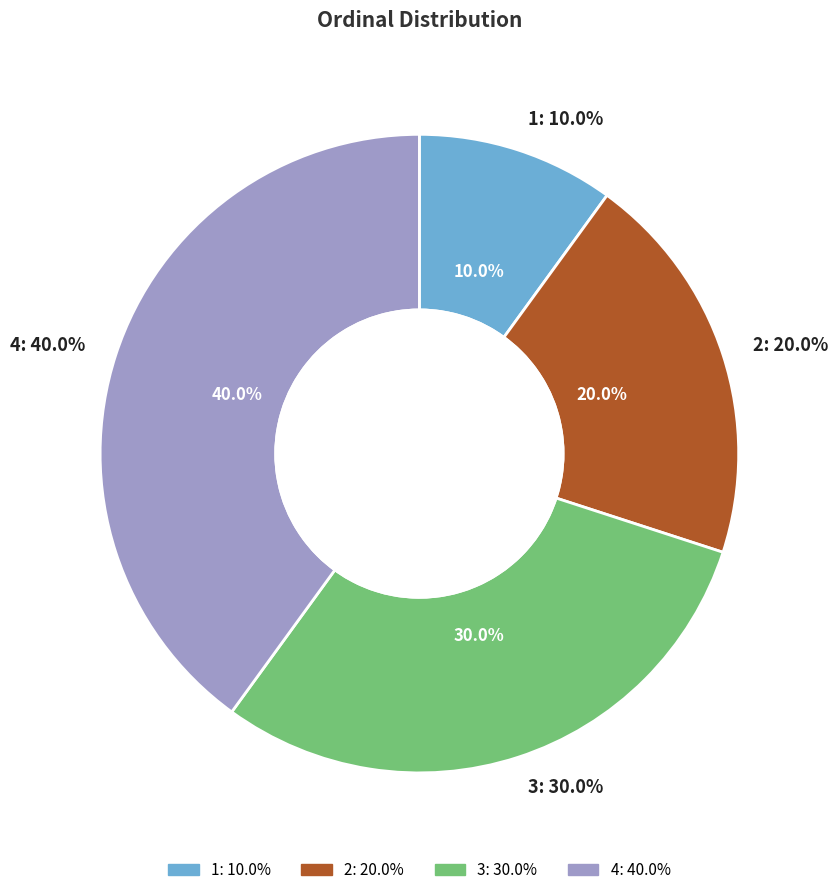

Rank the categories by value from lowest to highest.

1, 2, 3, 4